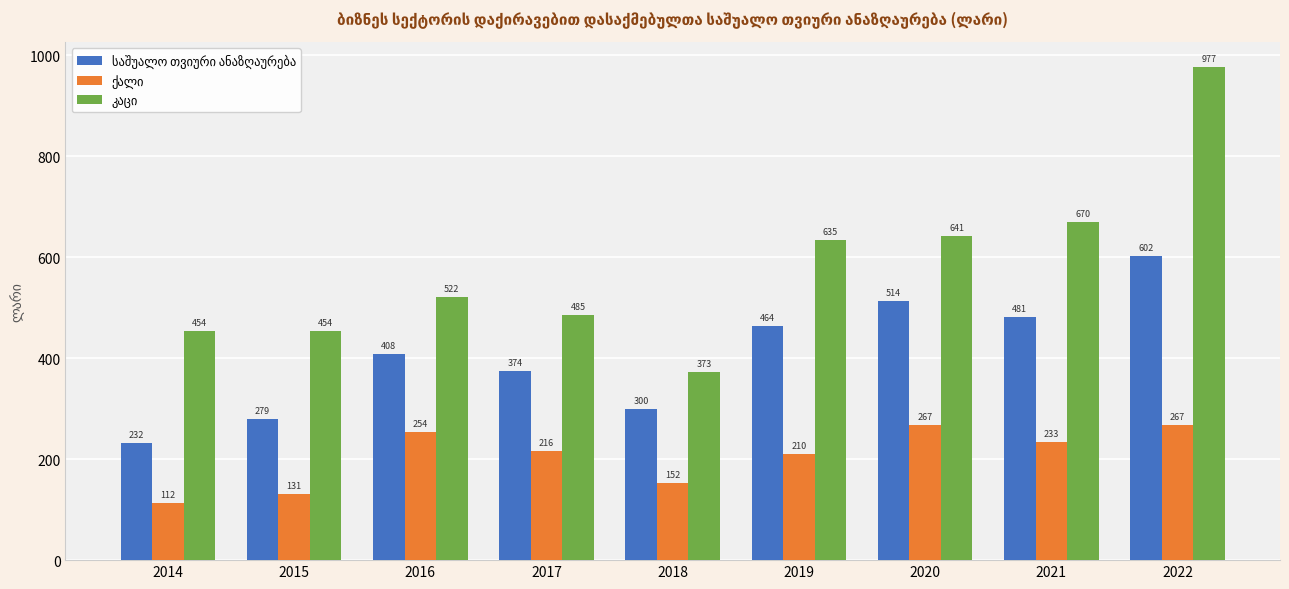

What is the maximum value shown in the chart?

977.2